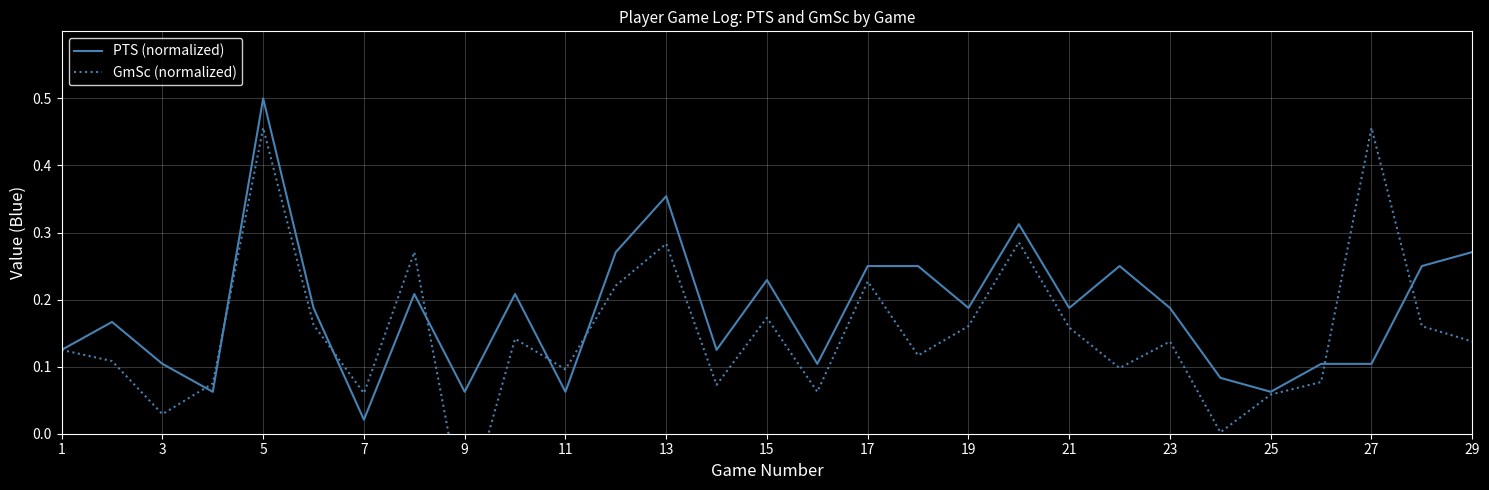

True or false: GmSc (normalized) and PTS (normalized) cross at least once.

True